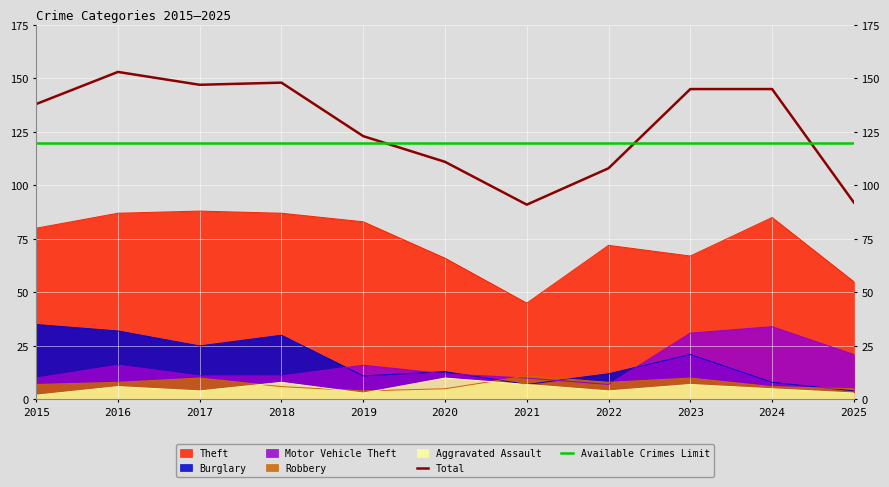

How many lines are shown in the chart?

7